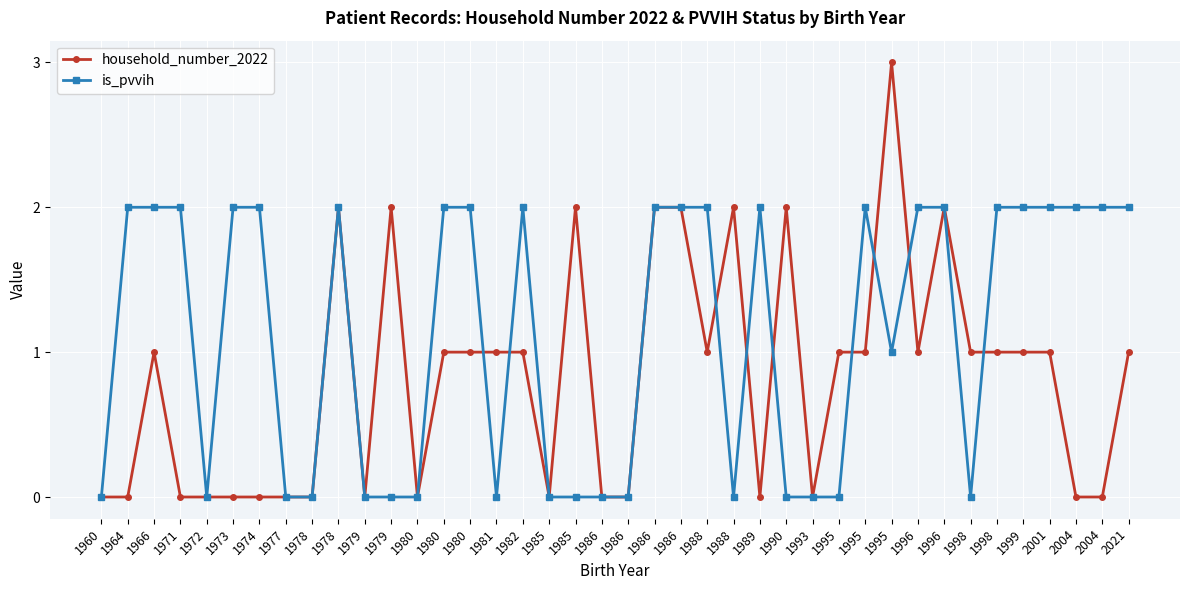

What is the average value of the household_number_2022 series?

1